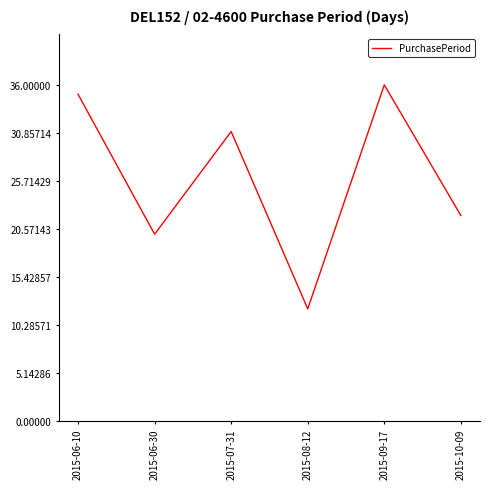

How many series are shown in this chart?

1